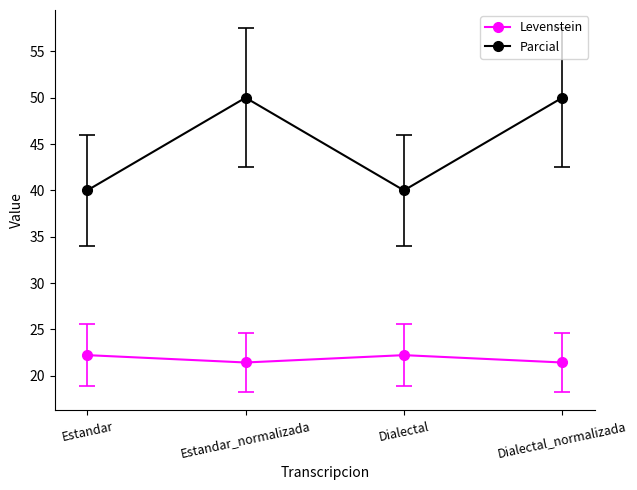

Which series has the largest total across all categories?

Parcial